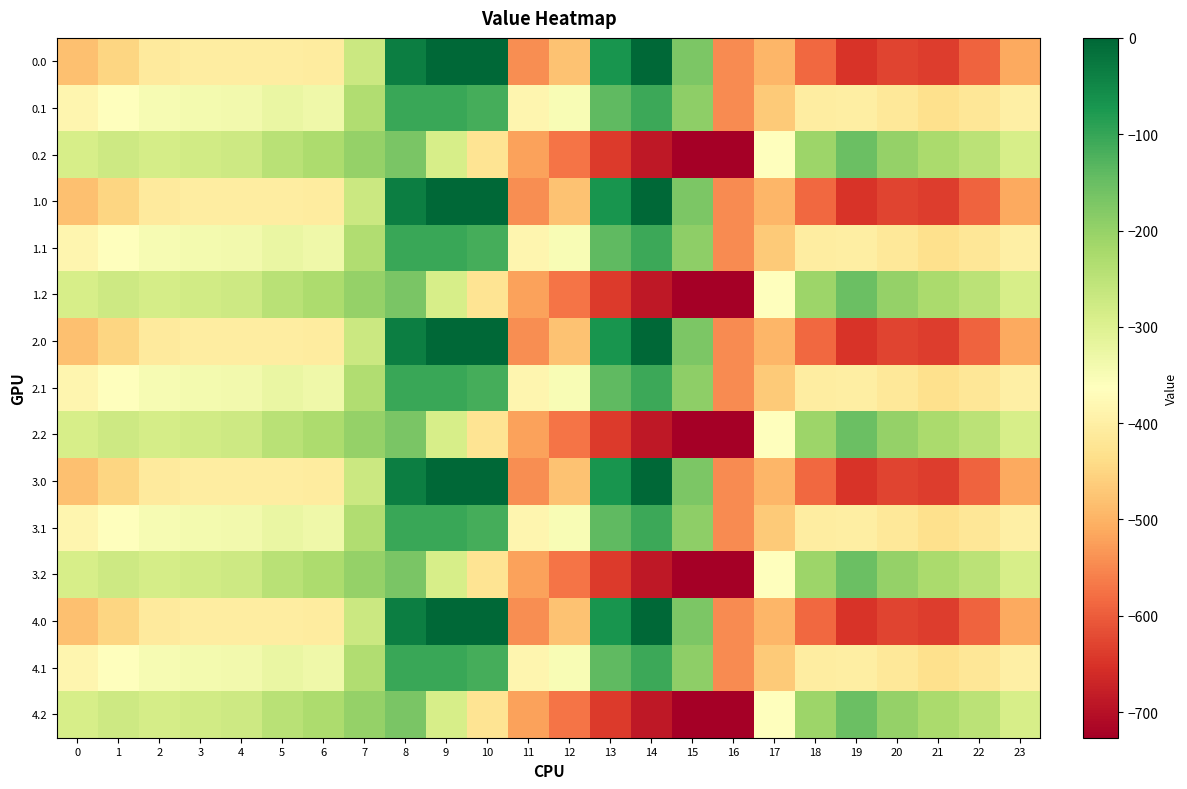

List the series in order of their peak value, lowest first.

0.2, 1.2, 2.2, 3.2, 4.2, 0.1, 1.1, 2.1, 3.1, 4.1, 0.0, 1.0, 2.0, 3.0, 4.0